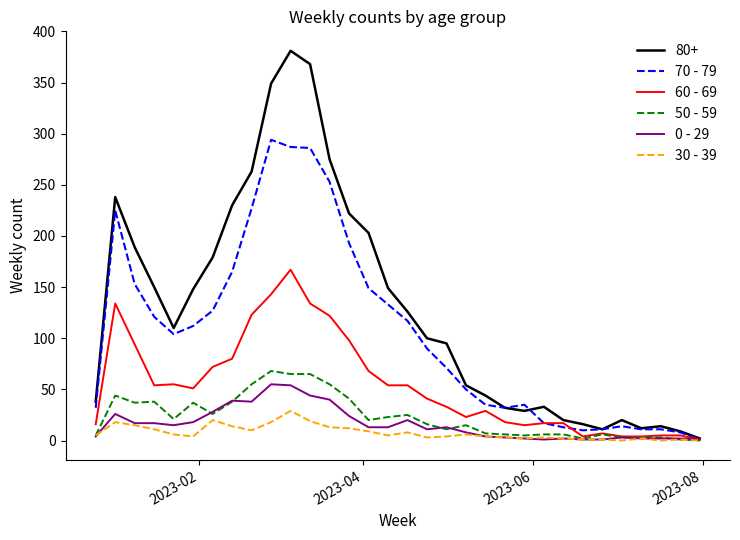

Which series has the largest total across all categories?

80+